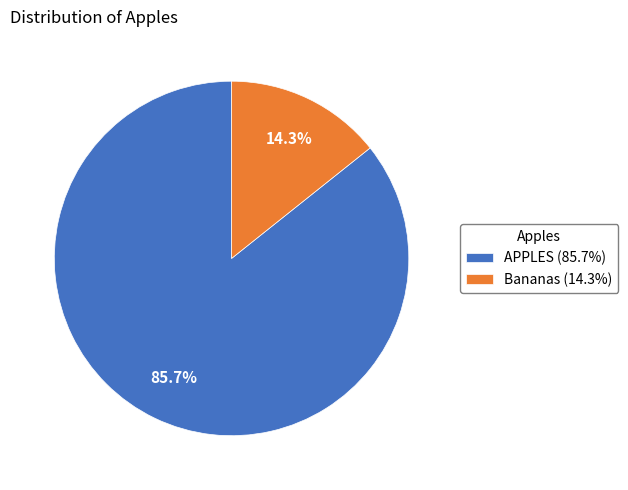

To the nearest percent, what is the difference between the largest and smallest slice percentages?

71%